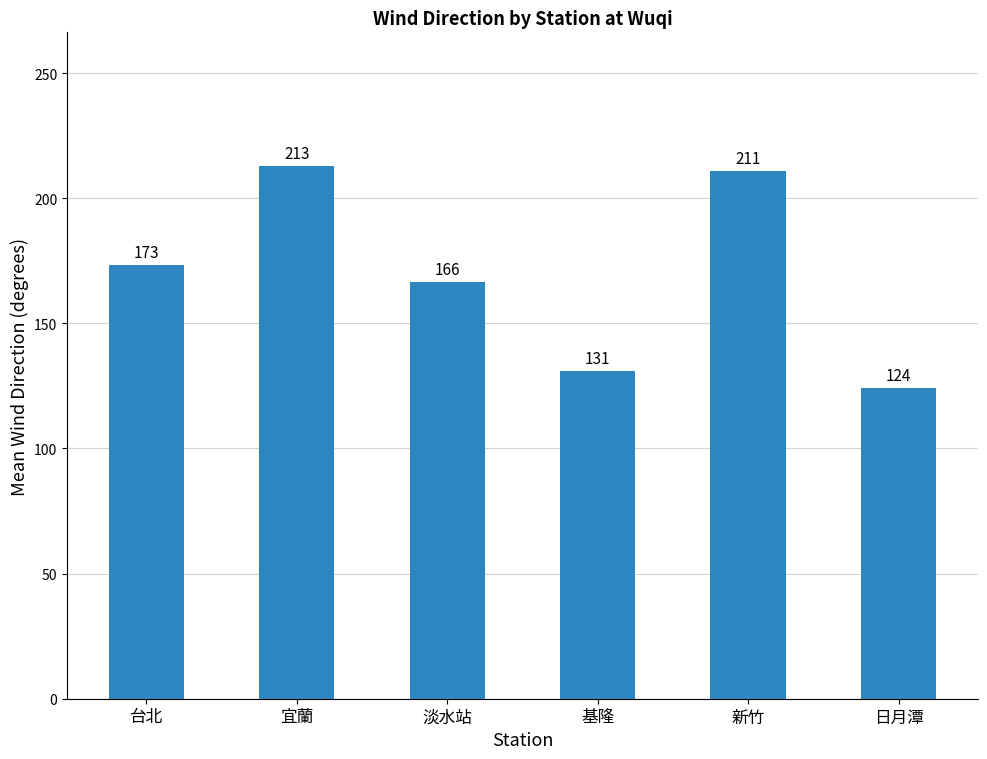

At which label is the value closest to 168?

淡水站